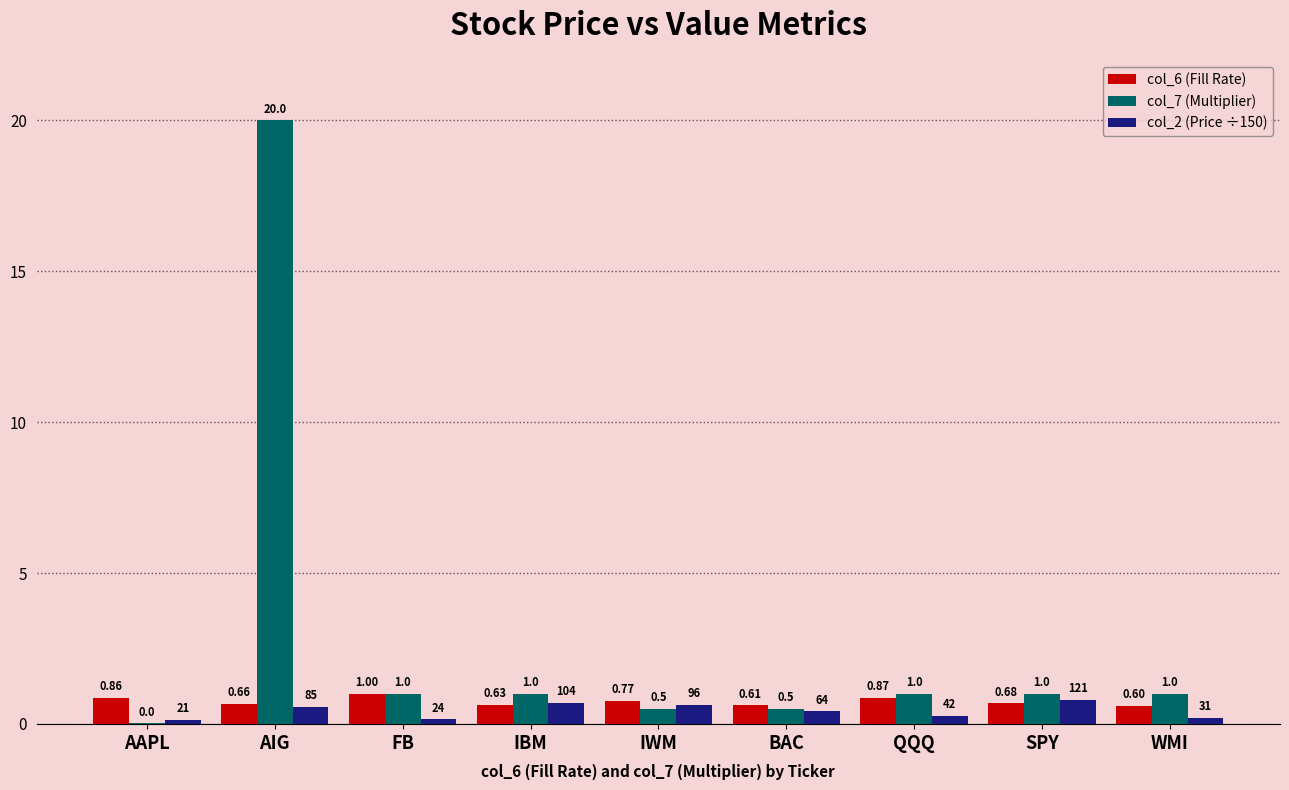

Where is col_2 (Price ÷150) nearest to the value 0?

AAPL